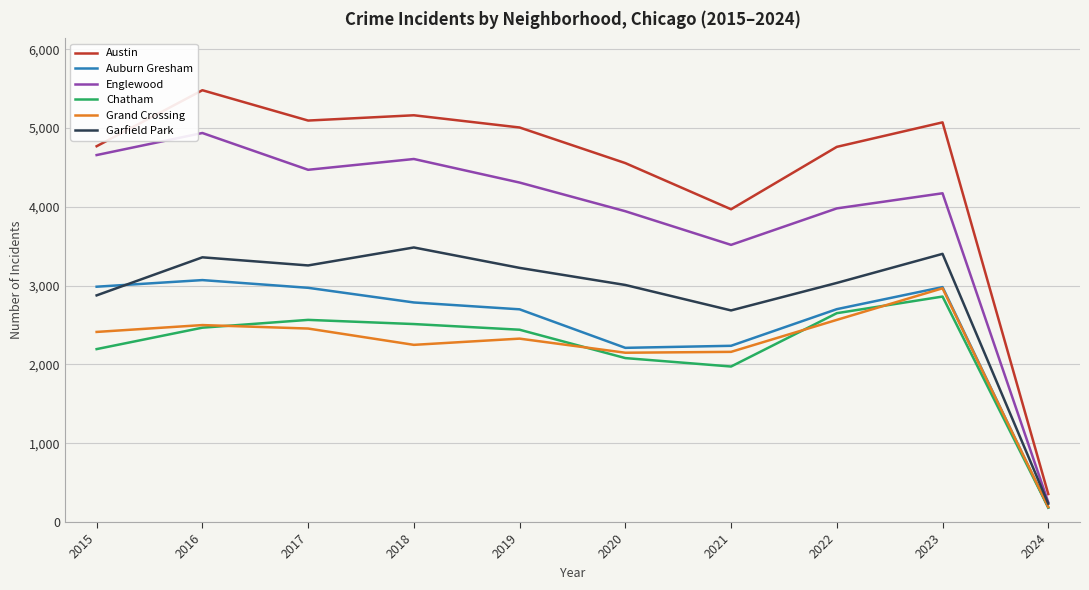

At which category does Austin reach its first local valley?

2017